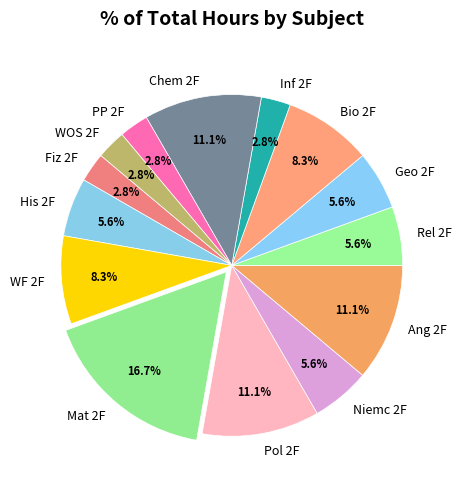

To the nearest percent, what percentage of the pie is Bio 2F?

8%